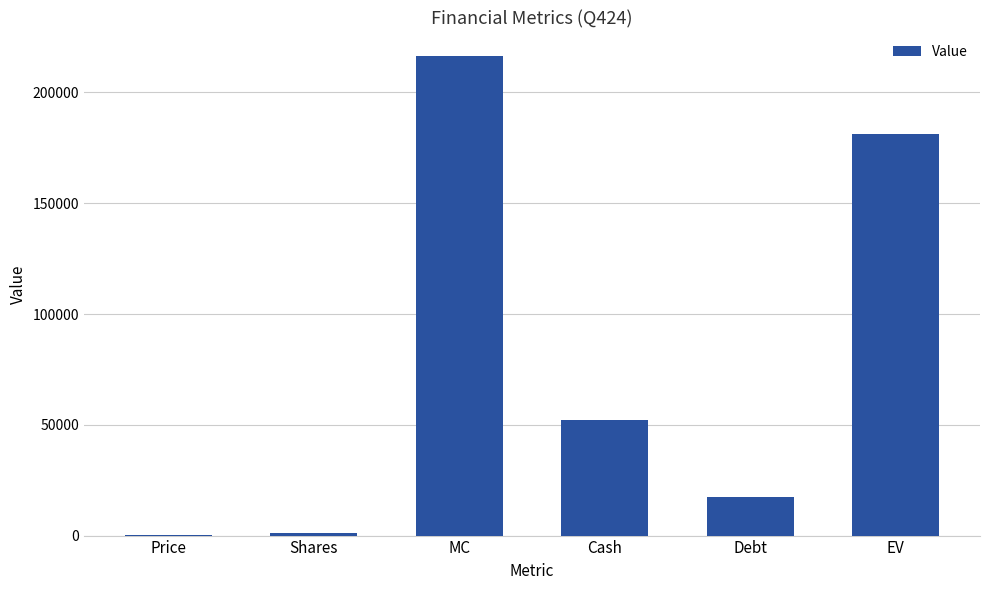

True or false: the data shows 216225.1 at MC.

True